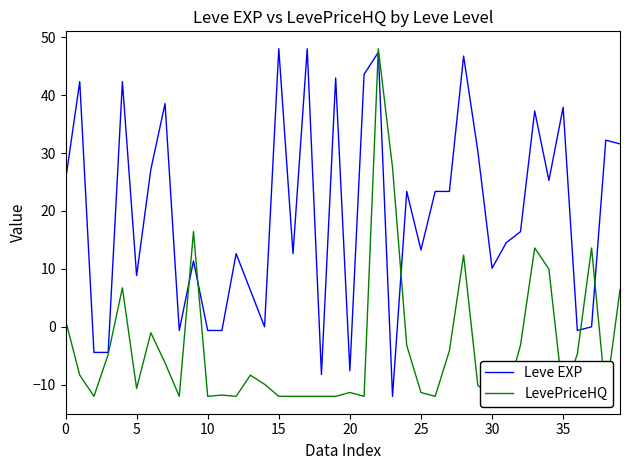

At how many categories does at least one series exceed 4?

31